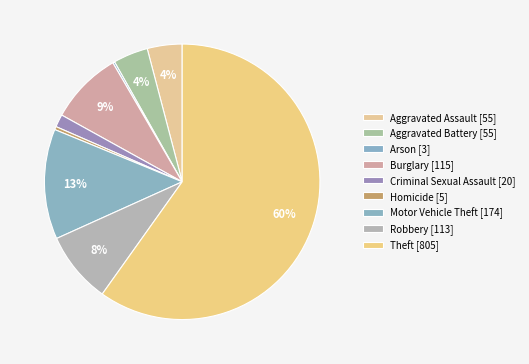

To the nearest percent, what is the combined percentage of Robbery and Arson?

9%